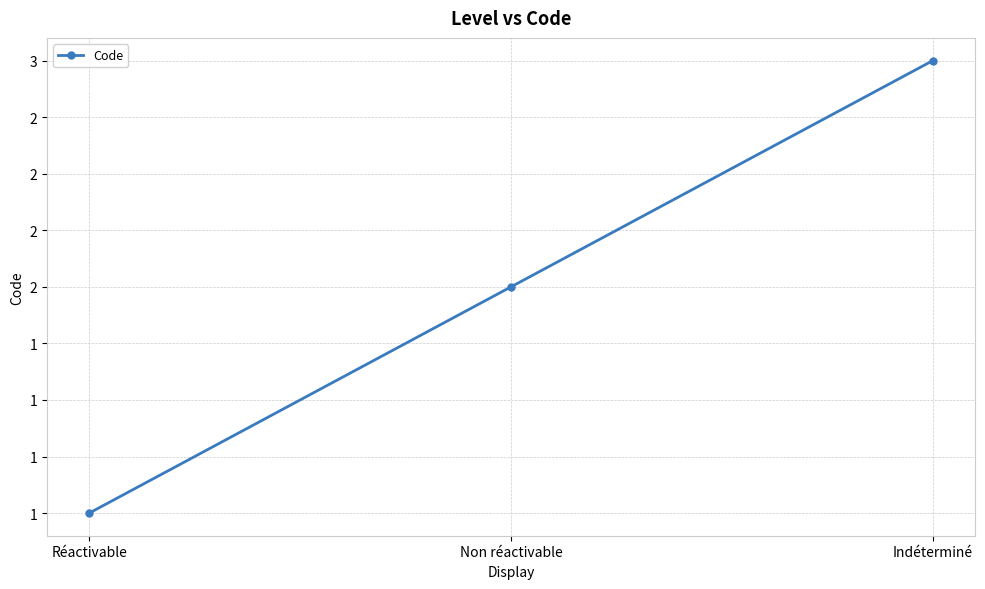

The value at Non réactivable is 3. True or false?

False